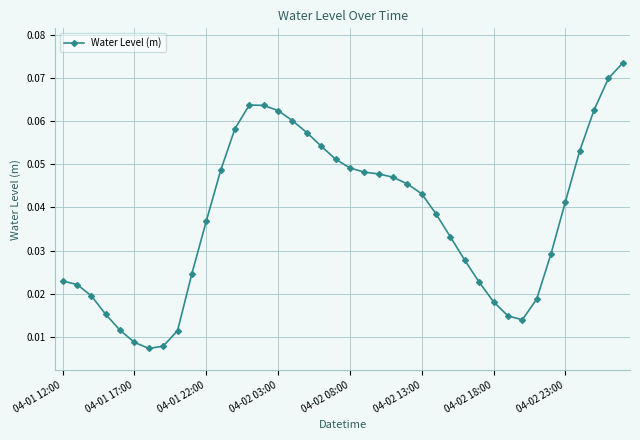

True or false: there are more than 0 points higher than both neighbors.

True